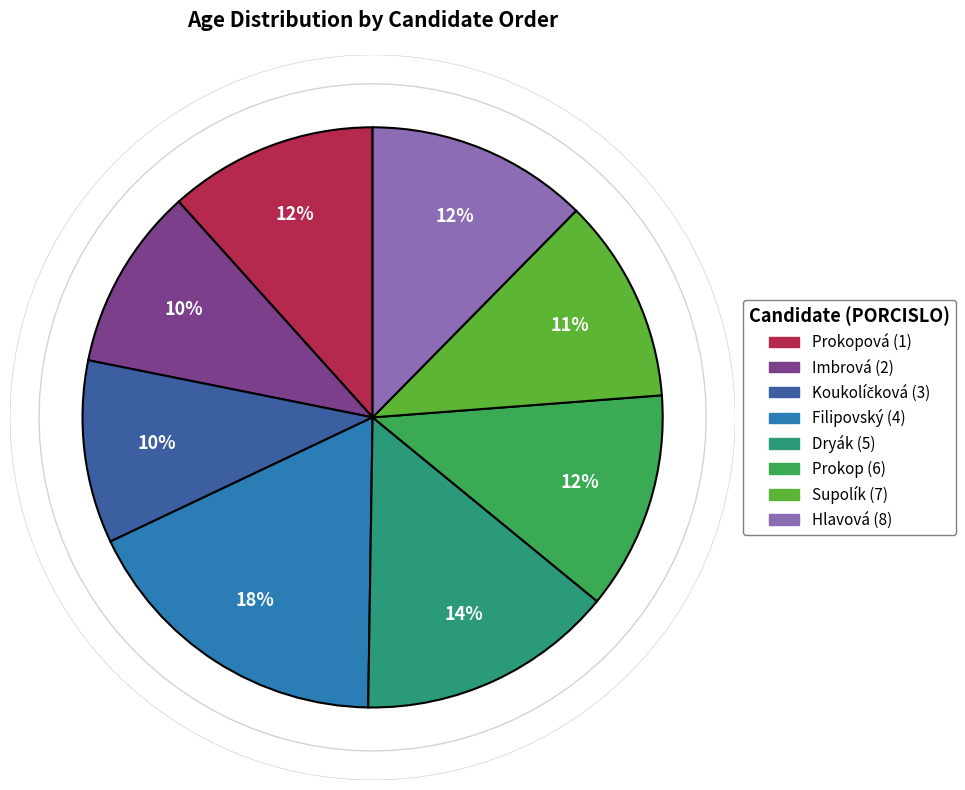

To the nearest percent, what is the average slice percentage?

12%